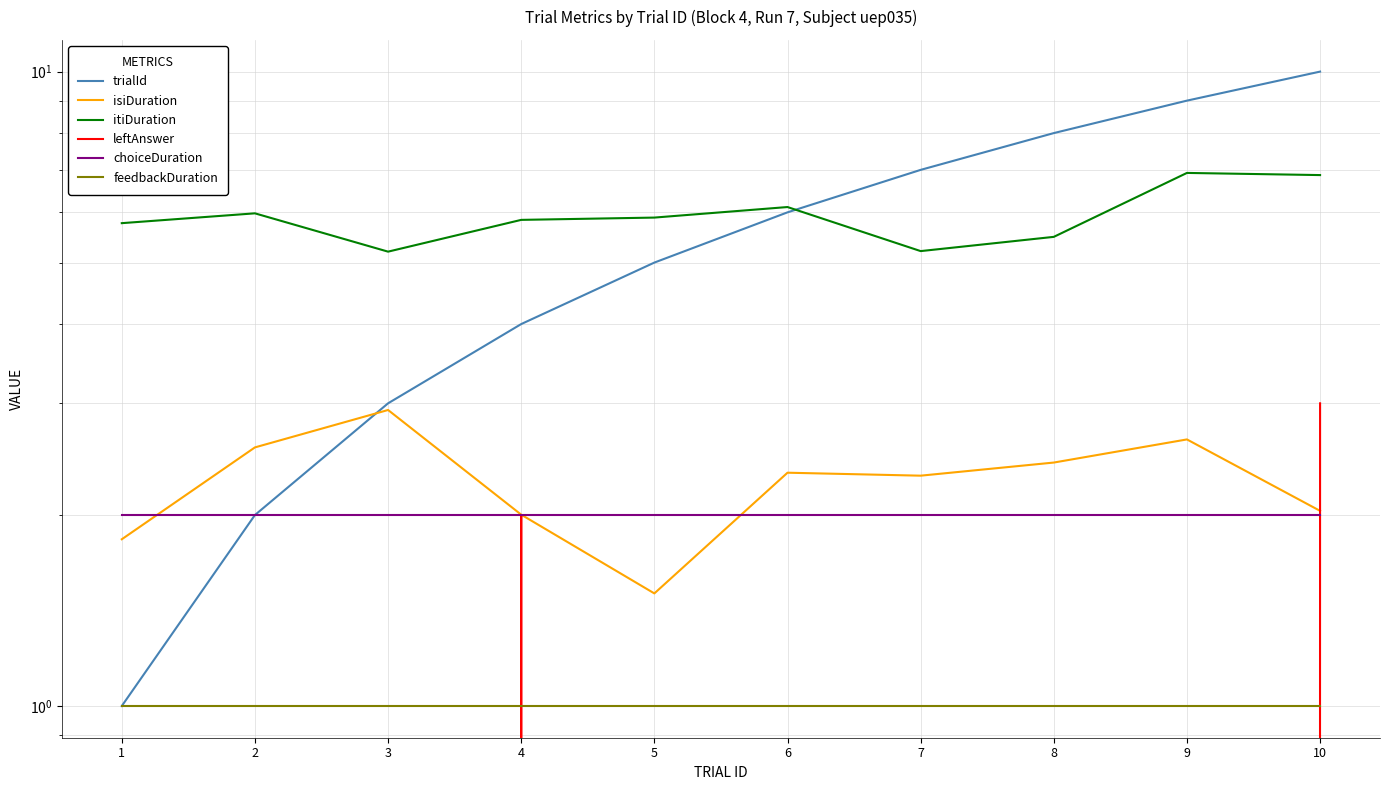

What are all the series names shown in the legend?

trialId, isiDuration, itiDuration, leftAnswer, choiceDuration, feedbackDuration